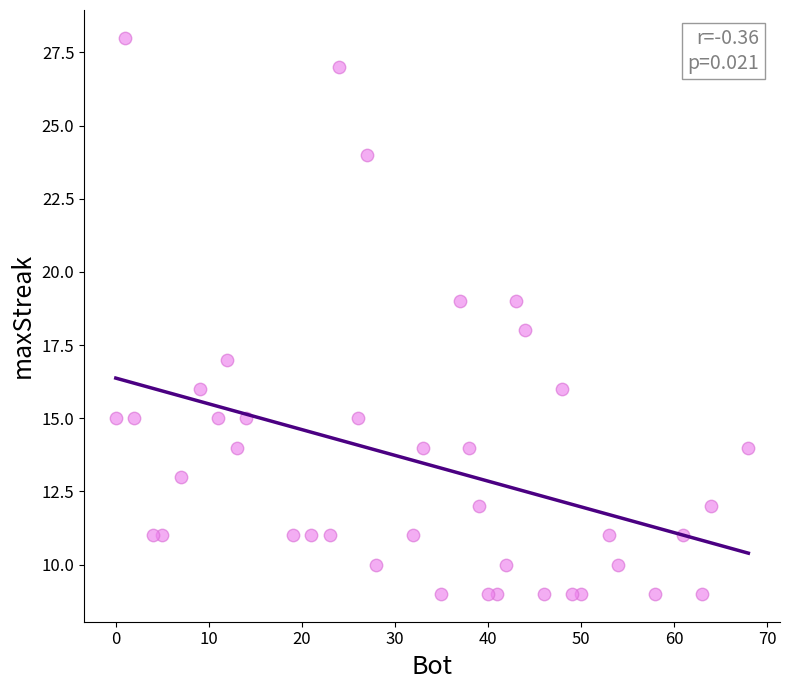

What is the range of X values (max minus min)?

68